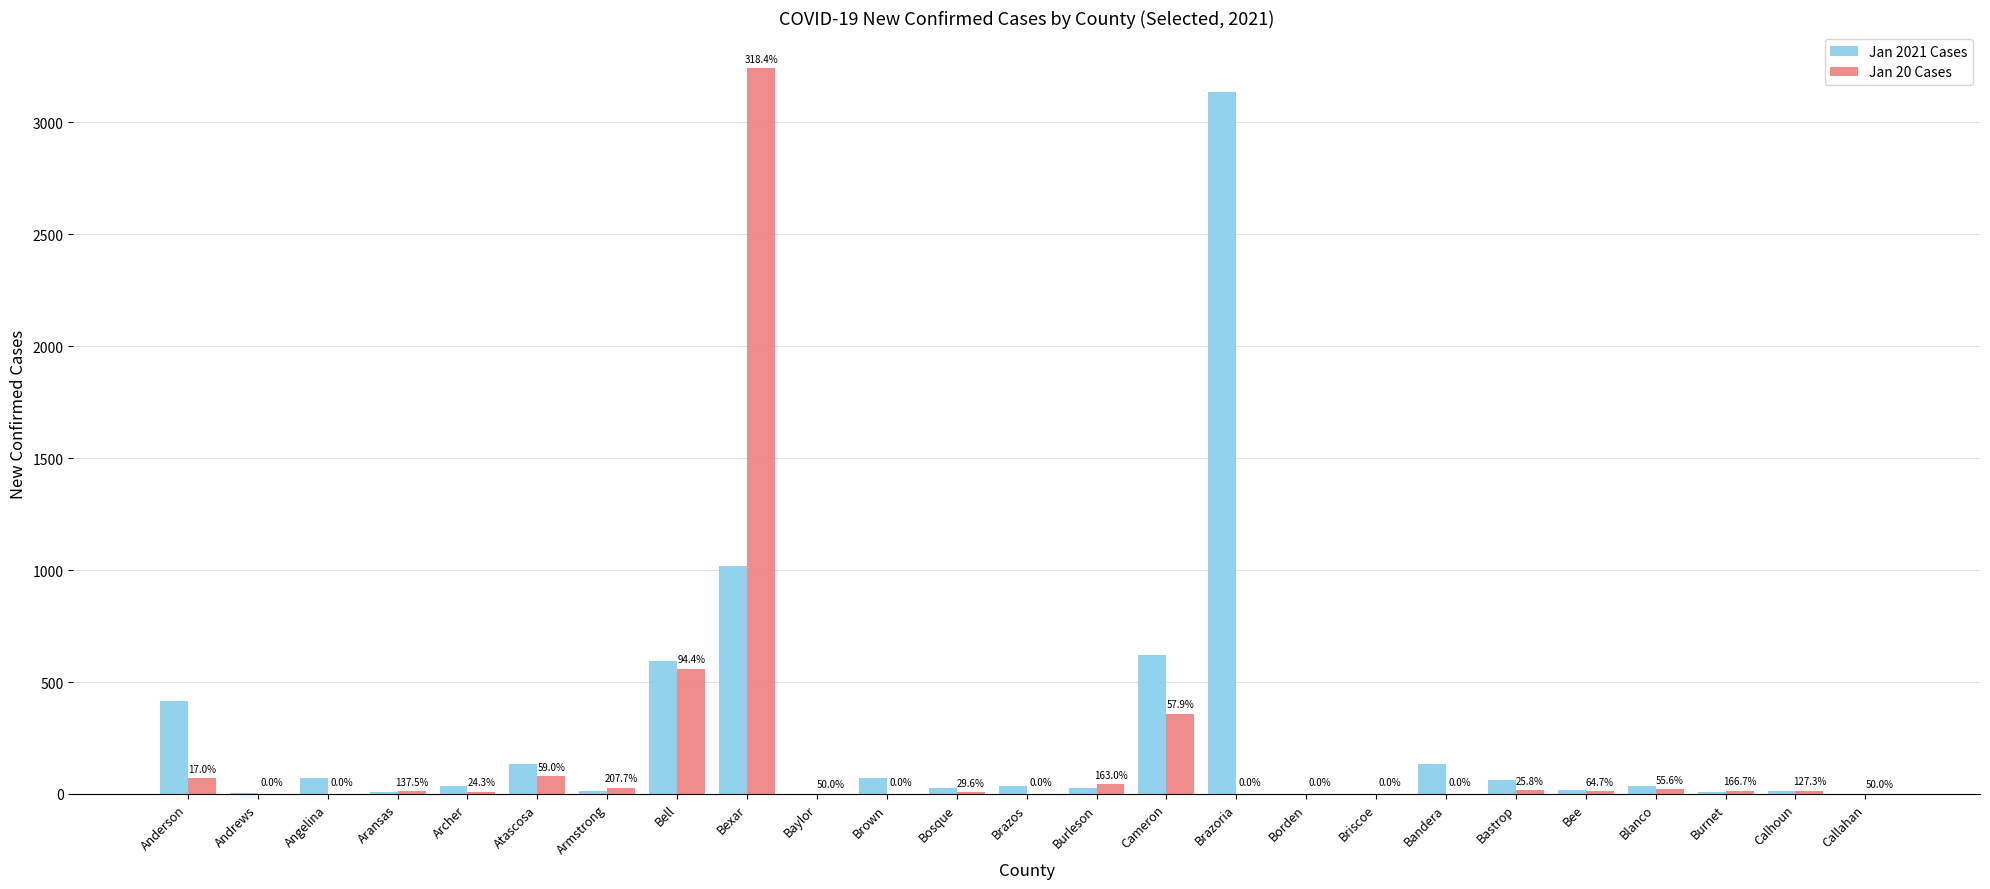

What are all the series names shown in the legend?

Jan 2021 Cases, Jan 20 Cases